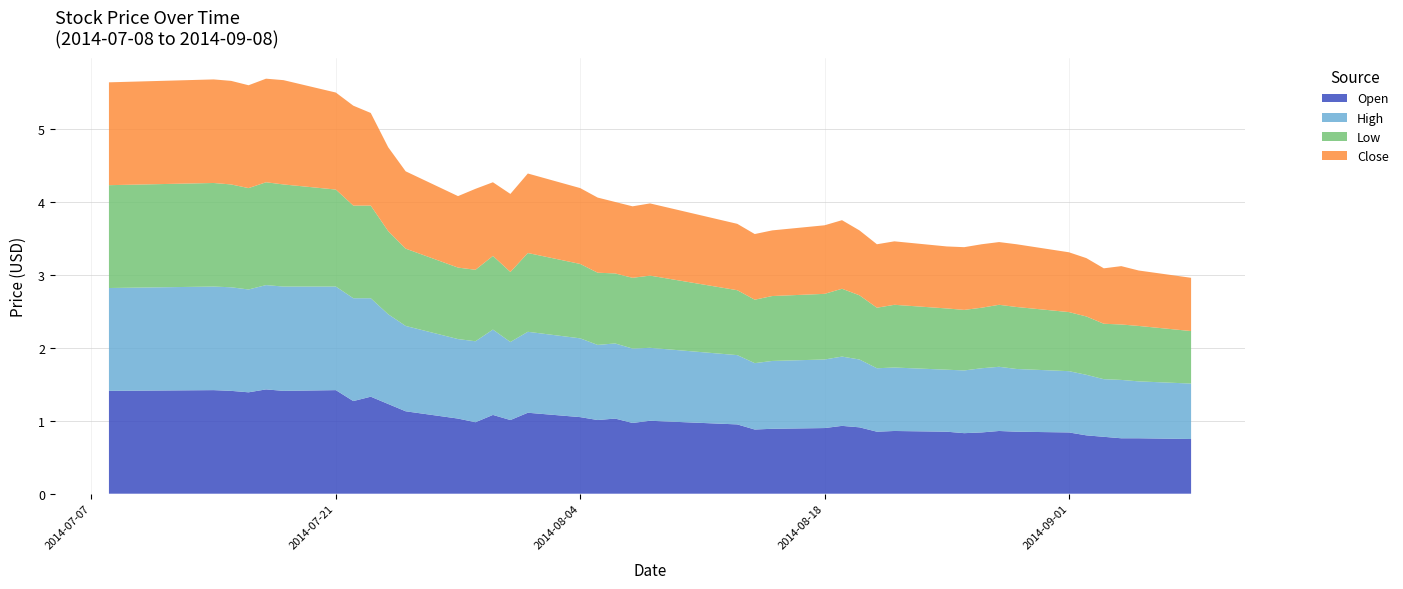

Reading right to left, transcribe all the data shown in this chart.

Open: 0.8	0.8	0.8	0.8	0.8	0.8	0.8	0.9	0.8	0.8	0.8	0.9	0.8	0.9	0.9	0.9	0.9	0.9	0.9	1.0	1.0	1.0	1.0	1.1	1.1	1.0	1.1	1.0	1.0	1.1	1.2	1.3	1.3	1.4	1.4	1.4	1.4	1.4	1.4	1.4
High: 0.8	0.8	0.8	0.8	0.8	0.8	0.9	0.9	0.9	0.9	0.8	0.9	0.9	0.9	0.9	0.9	0.9	0.9	0.9	1.0	1.0	1.0	1.0	1.1	1.1	1.1	1.2	1.1	1.1	1.2	1.2	1.4	1.4	1.4	1.4	1.4	1.4	1.4	1.4	1.4
Low: 0.7	0.8	0.8	0.8	0.8	0.8	0.8	0.8	0.8	0.8	0.8	0.9	0.8	0.9	0.9	0.9	0.9	0.9	0.9	1.0	1.0	1.0	1.0	1.0	1.1	1.0	1.0	1.0	1.0	1.1	1.1	1.3	1.3	1.3	1.4	1.4	1.4	1.4	1.4	1.4
Close: 0.7	0.8	0.8	0.8	0.8	0.8	0.9	0.9	0.9	0.9	0.8	0.9	0.9	0.9	0.9	0.9	0.9	0.9	0.9	1.0	1.0	1.0	1.0	1.0	1.1	1.1	1.0	1.1	1.0	1.1	1.1	1.3	1.4	1.3	1.4	1.4	1.4	1.4	1.4	1.4